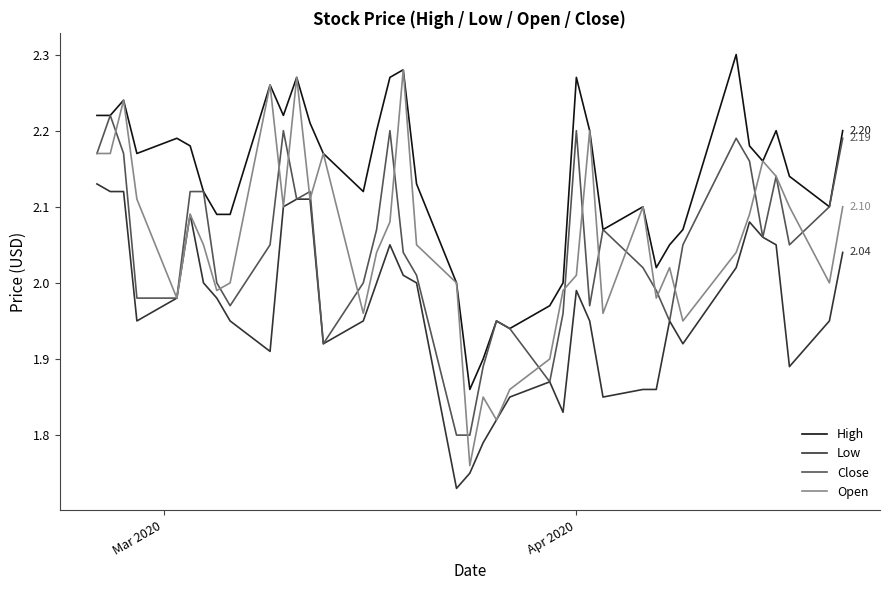

True or false: Low and High cross at least once.

False